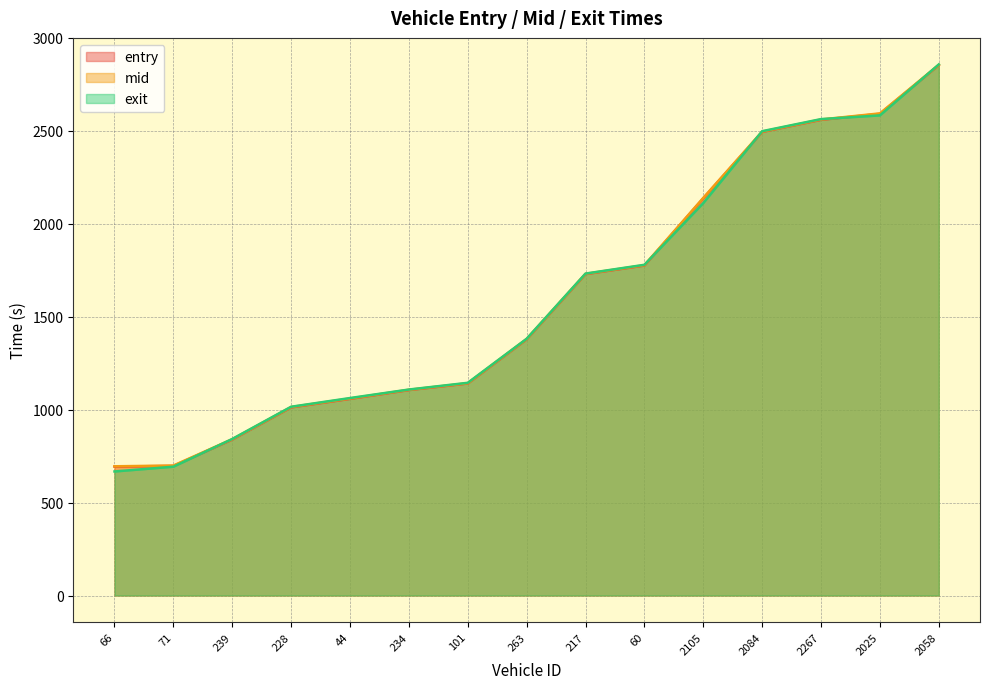

What is the difference between the exit values at 2084 and 2058?

359.1